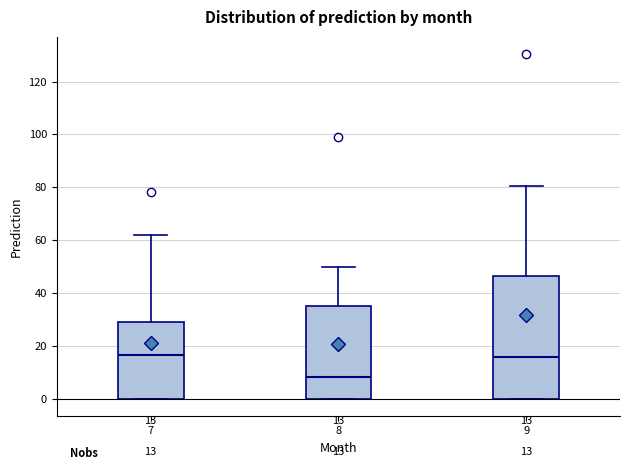

Comparing the boxes themselves (not the whiskers), which one is the tallest?

9